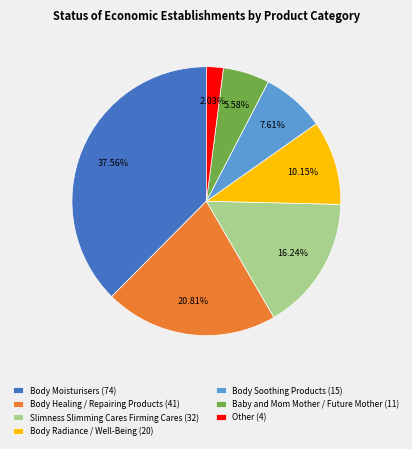

How many slices are in this pie chart?

7